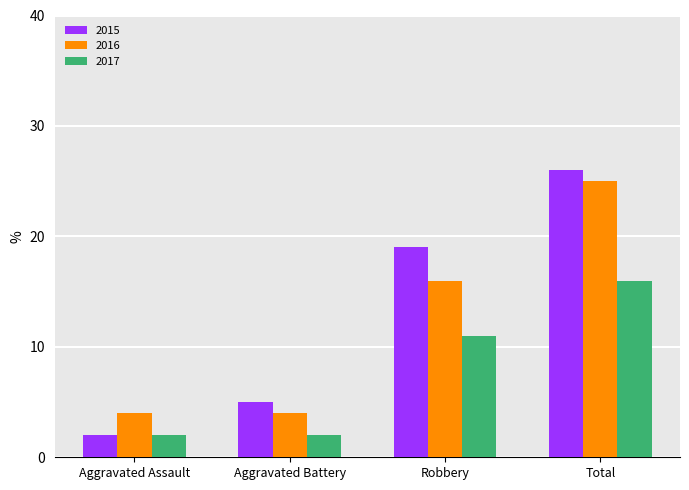

Which category has the highest value in the 2017 series?

Total